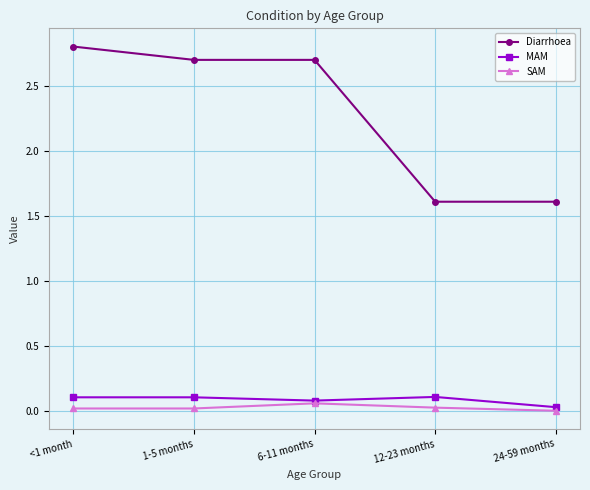

At which label does Diarrhoea reach its peak?

<1 month